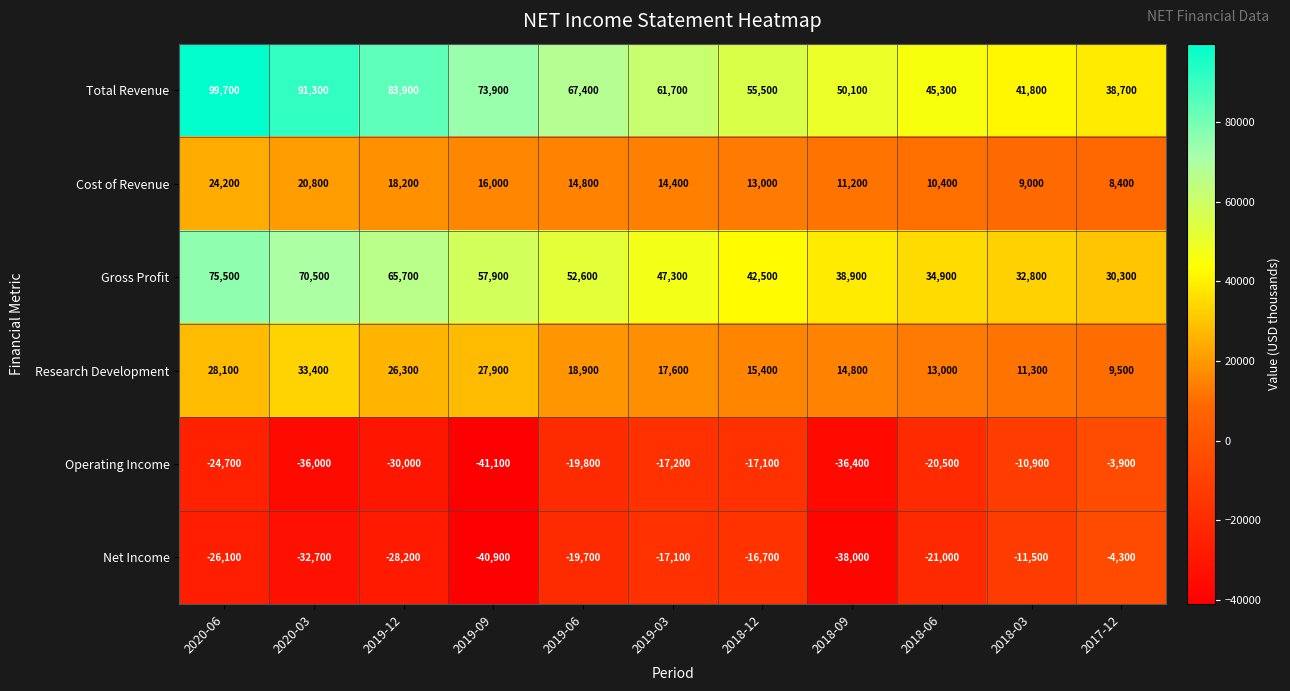

At which category is the sum across all series the highest?

2020-06